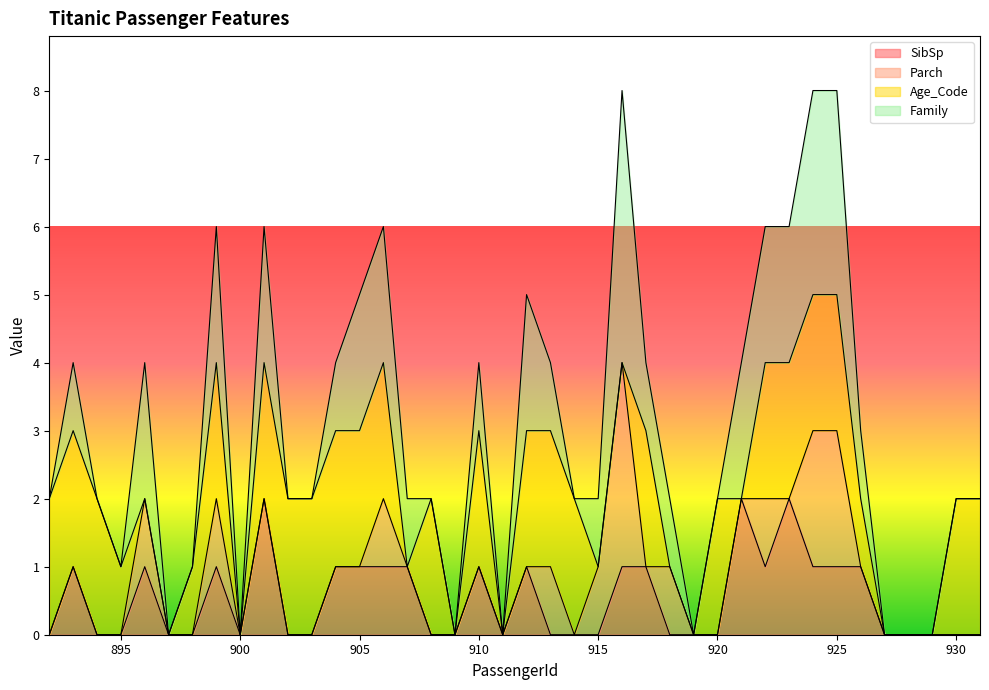

What is the difference between the second highest and minimum values in the Parch series?

2